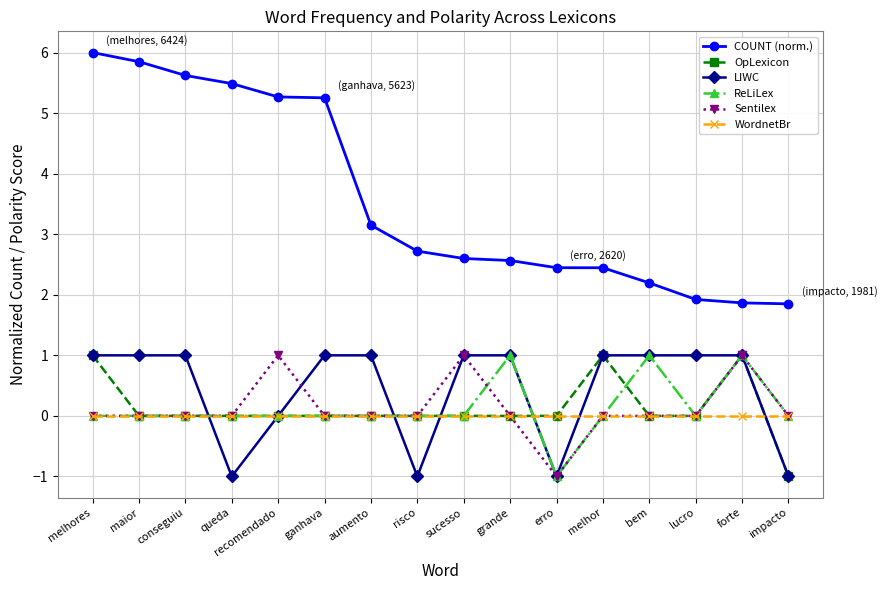

Reading left to right, list all the values displayed in this chart.

COUNT (norm.): 6.0	5.8	5.6	5.5	5.3	5.3	3.1	2.7	2.6	2.6	2.4	2.4	2.2	1.9	1.9	1.9
OpLexicon: 1.0	0.0	0.0	0.0	0.0	0.0	0.0	0.0	0.0	0.0	0.0	1.0	0.0	0.0	1.0	-1.0
LIWC: 1.0	1.0	1.0	-1.0	0.0	1.0	1.0	-1.0	1.0	1.0	-1.0	1.0	1.0	1.0	1.0	-1.0
ReLiLex: 0.0	0.0	0.0	0.0	0.0	0.0	0.0	0.0	0.0	1.0	-1.0	0.0	1.0	0.0	1.0	0.0
Sentilex: 0.0	0.0	0.0	0.0	1.0	0.0	0.0	0.0	1.0	0.0	-1.0	0.0	0.0	0.0	1.0	0.0
WordnetBr: 0.0	0.0	0.0	0.0	0.0	0.0	0.0	0.0	0.0	0.0	0.0	0.0	0.0	0.0	0.0	0.0